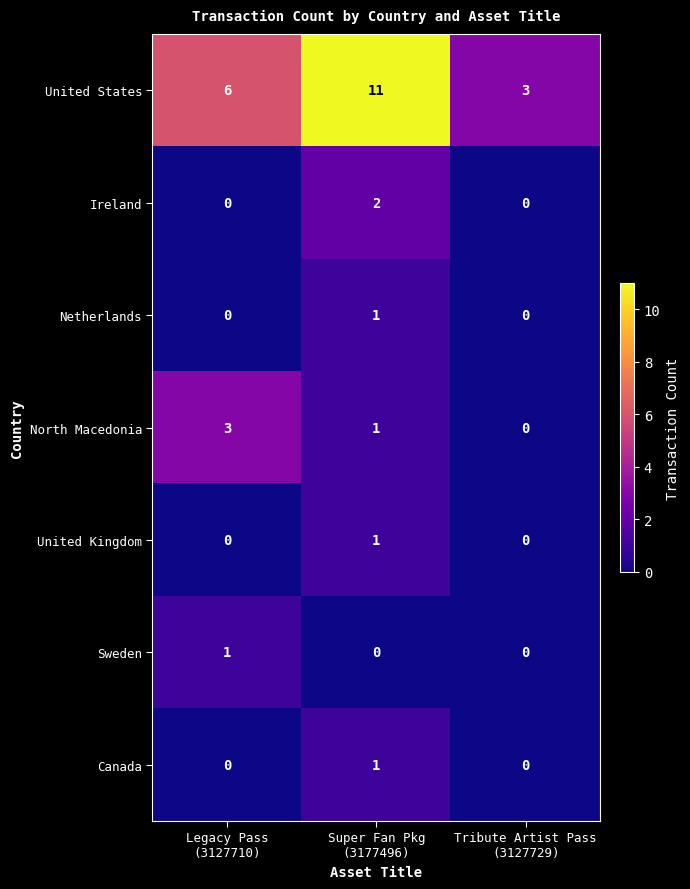

Reading left to right, what are all the values shown in this chart?

United States: 6	11	3
Ireland: 0	2	0
Netherlands: 0	1	0
North Macedonia: 3	1	0
United Kingdom: 0	1	0
Sweden: 1	0	0
Canada: 0	1	0